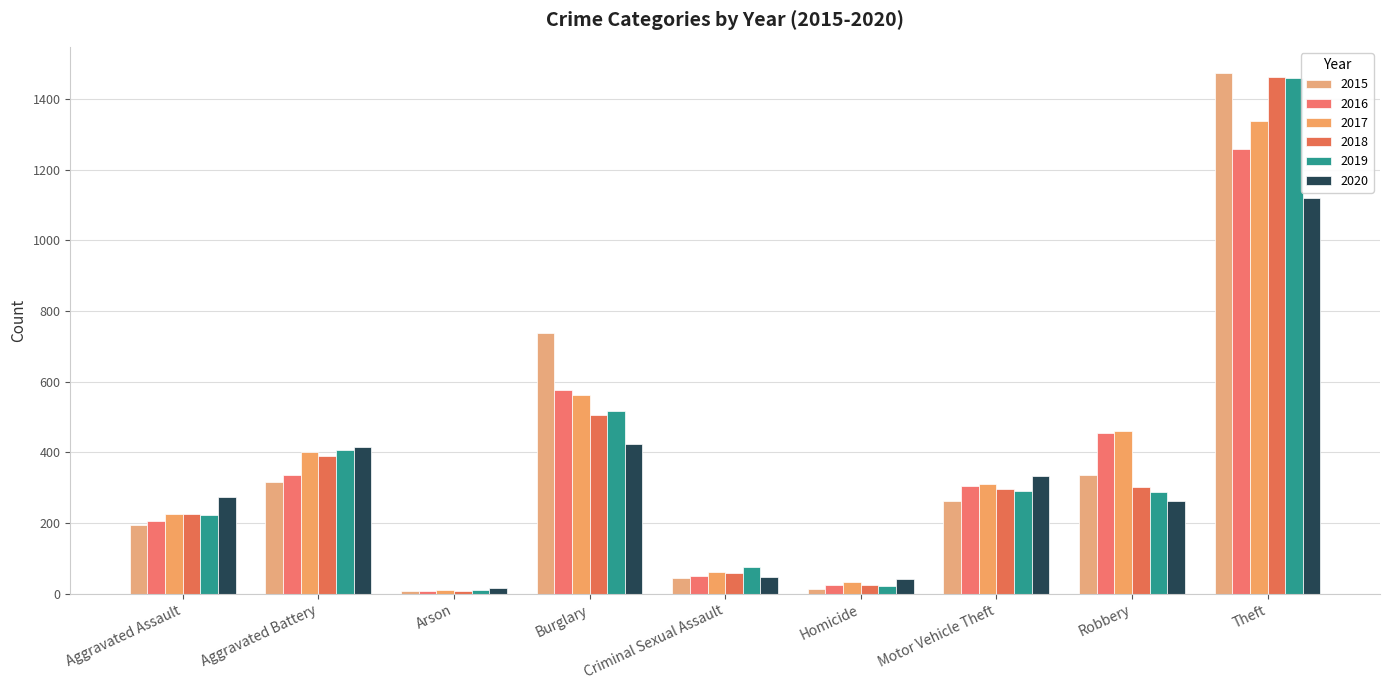

Reading left to right, list all the values displayed in this chart.

2015: Aggravated Assault=194	Aggravated Battery=316	Arson=9	Burglary=738	Criminal Sexual Assault=46	Homicide=15	Motor Vehicle Theft=263	Robbery=337	Theft=1474
2016: Aggravated Assault=206	Aggravated Battery=336	Arson=7	Burglary=576	Criminal Sexual Assault=50	Homicide=26	Motor Vehicle Theft=304	Robbery=454	Theft=1259
2017: Aggravated Assault=225	Aggravated Battery=400	Arson=10	Burglary=562	Criminal Sexual Assault=62	Homicide=33	Motor Vehicle Theft=312	Robbery=460	Theft=1339
2018: Aggravated Assault=225	Aggravated Battery=389	Arson=7	Burglary=506	Criminal Sexual Assault=60	Homicide=25	Motor Vehicle Theft=298	Robbery=301	Theft=1461
2019: Aggravated Assault=223	Aggravated Battery=407	Arson=12	Burglary=517	Criminal Sexual Assault=77	Homicide=22	Motor Vehicle Theft=290	Robbery=287	Theft=1459
2020: Aggravated Assault=273	Aggravated Battery=415	Arson=17	Burglary=425	Criminal Sexual Assault=48	Homicide=41	Motor Vehicle Theft=333	Robbery=263	Theft=1120